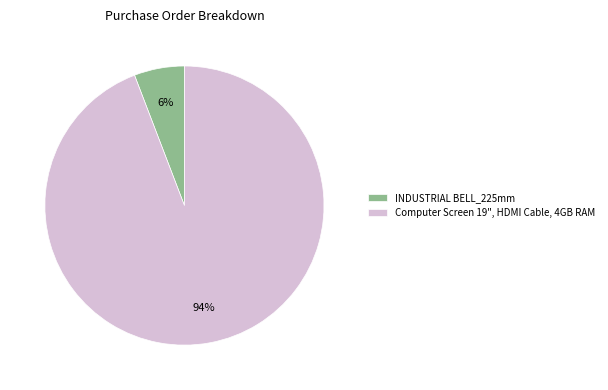

What is the majority slice?

Computer Screen 19", HDMI Cable, 4GB RAM